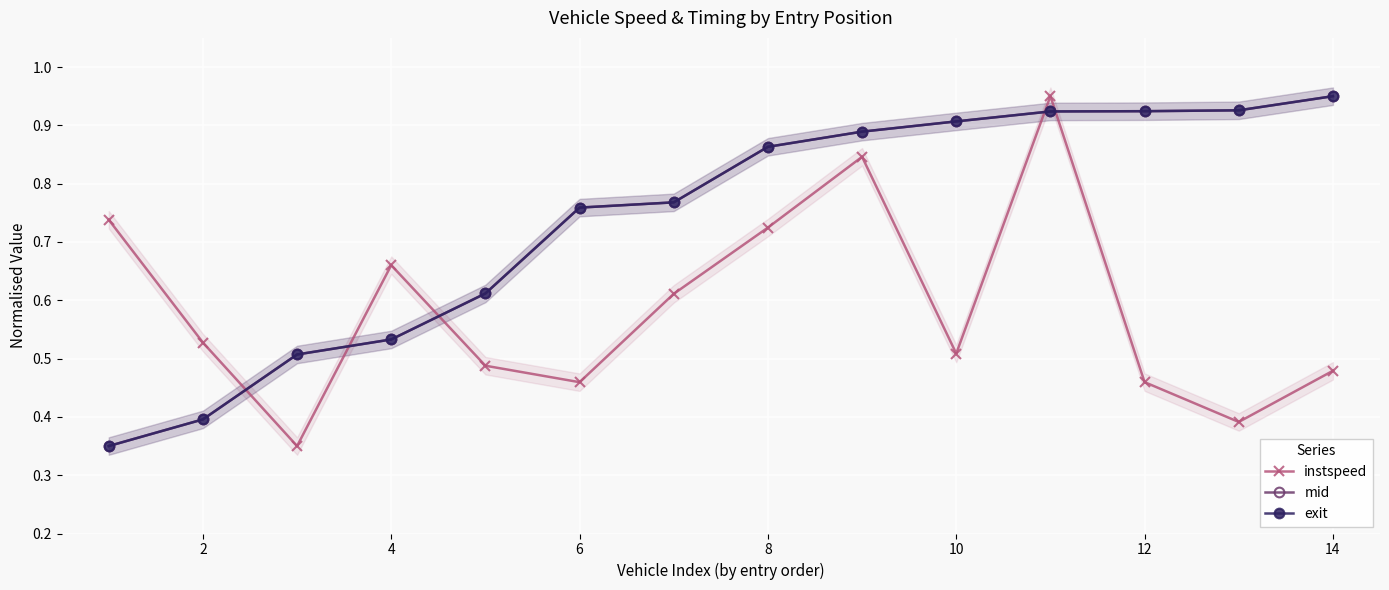

How many times do exit and instspeed cross each other?

5